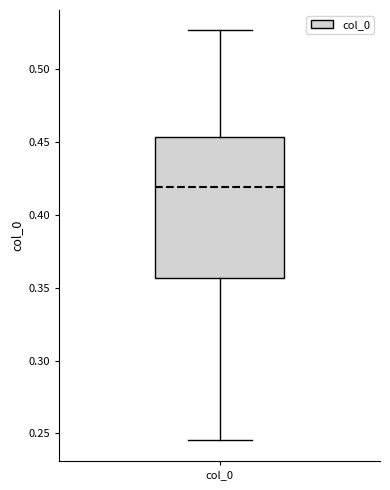

Read this box plot against the y-axis: the position of the median line, the range covered by the box, and the ends of both whiskers. The values are not printed on the chart, so give them approximately, as read against the axis.

median 0.420, box 0.355 to 0.455, whiskers 0.245 to 0.525